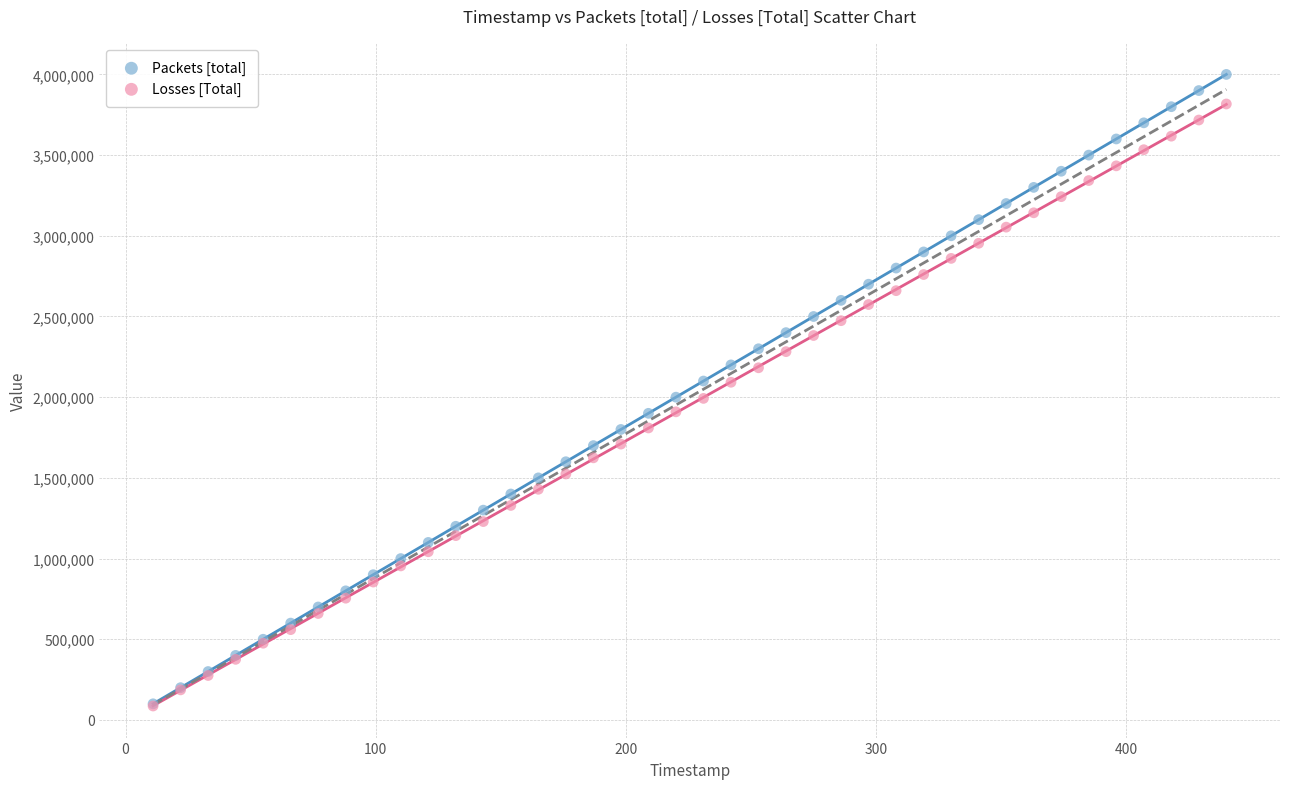

What are all the series names shown in the legend?

Packets [total], Losses [Total]